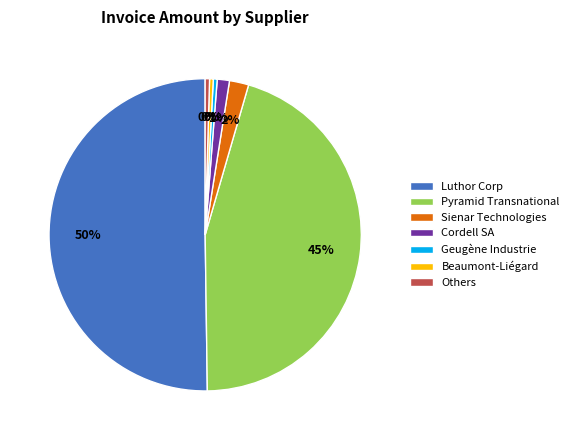

To the nearest percent, what is the average slice percentage?

14%